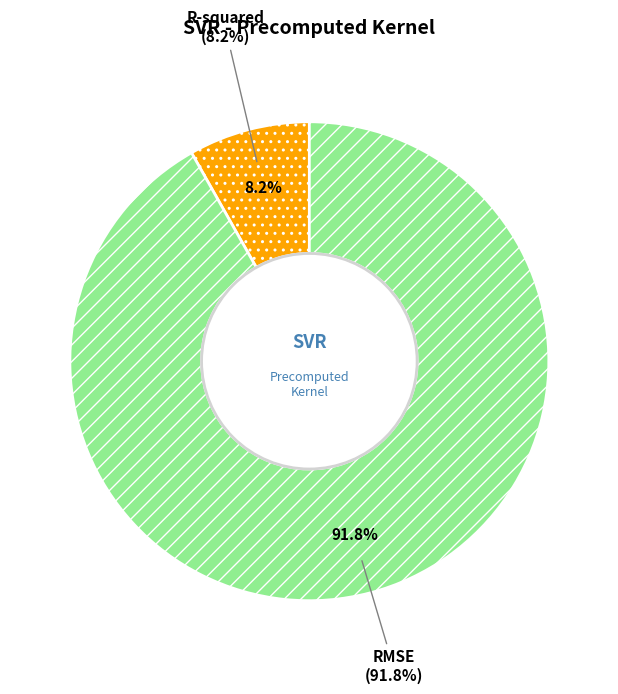

The RMSE slice represents 92% of the pie. True or false?

True